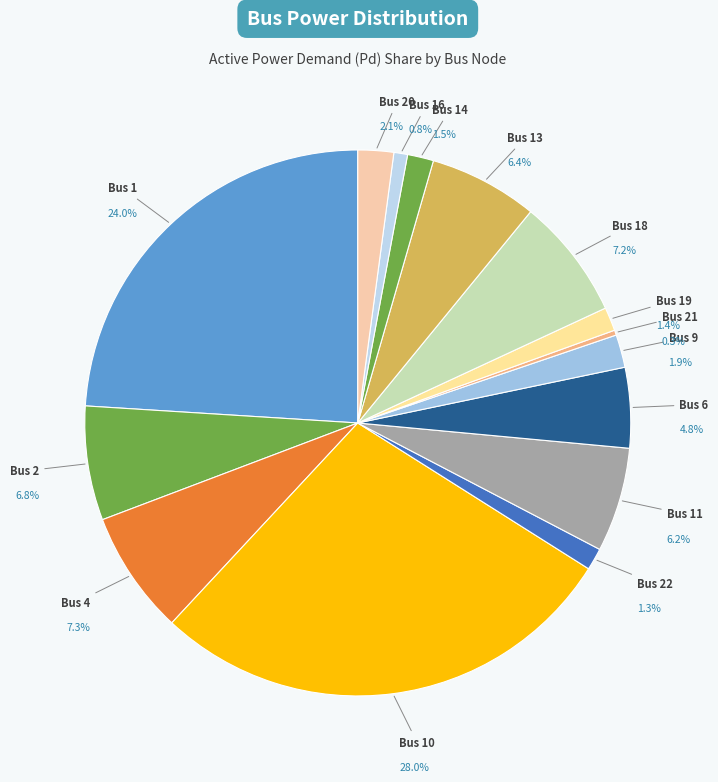

The Bus 21 slice represents 20% of the pie. True or false?

False